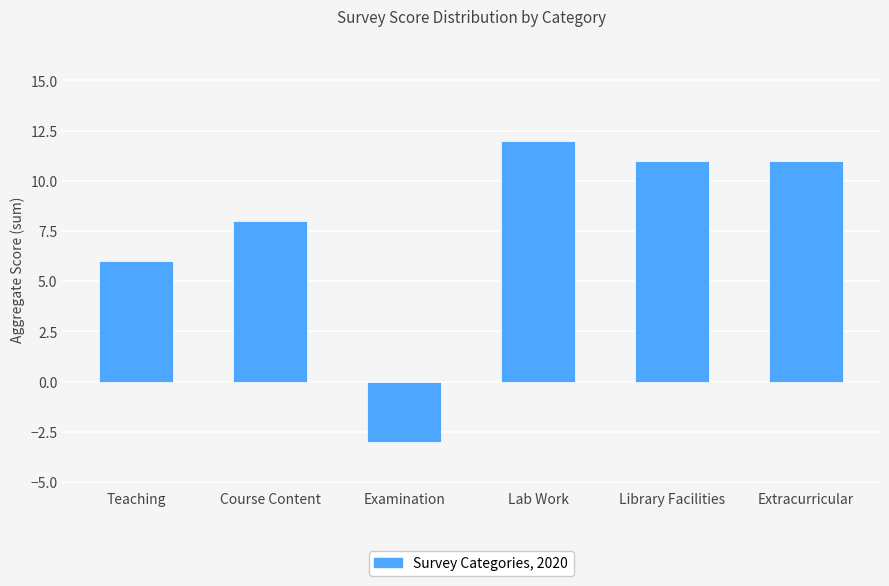

What position from the left is Course Content?

2